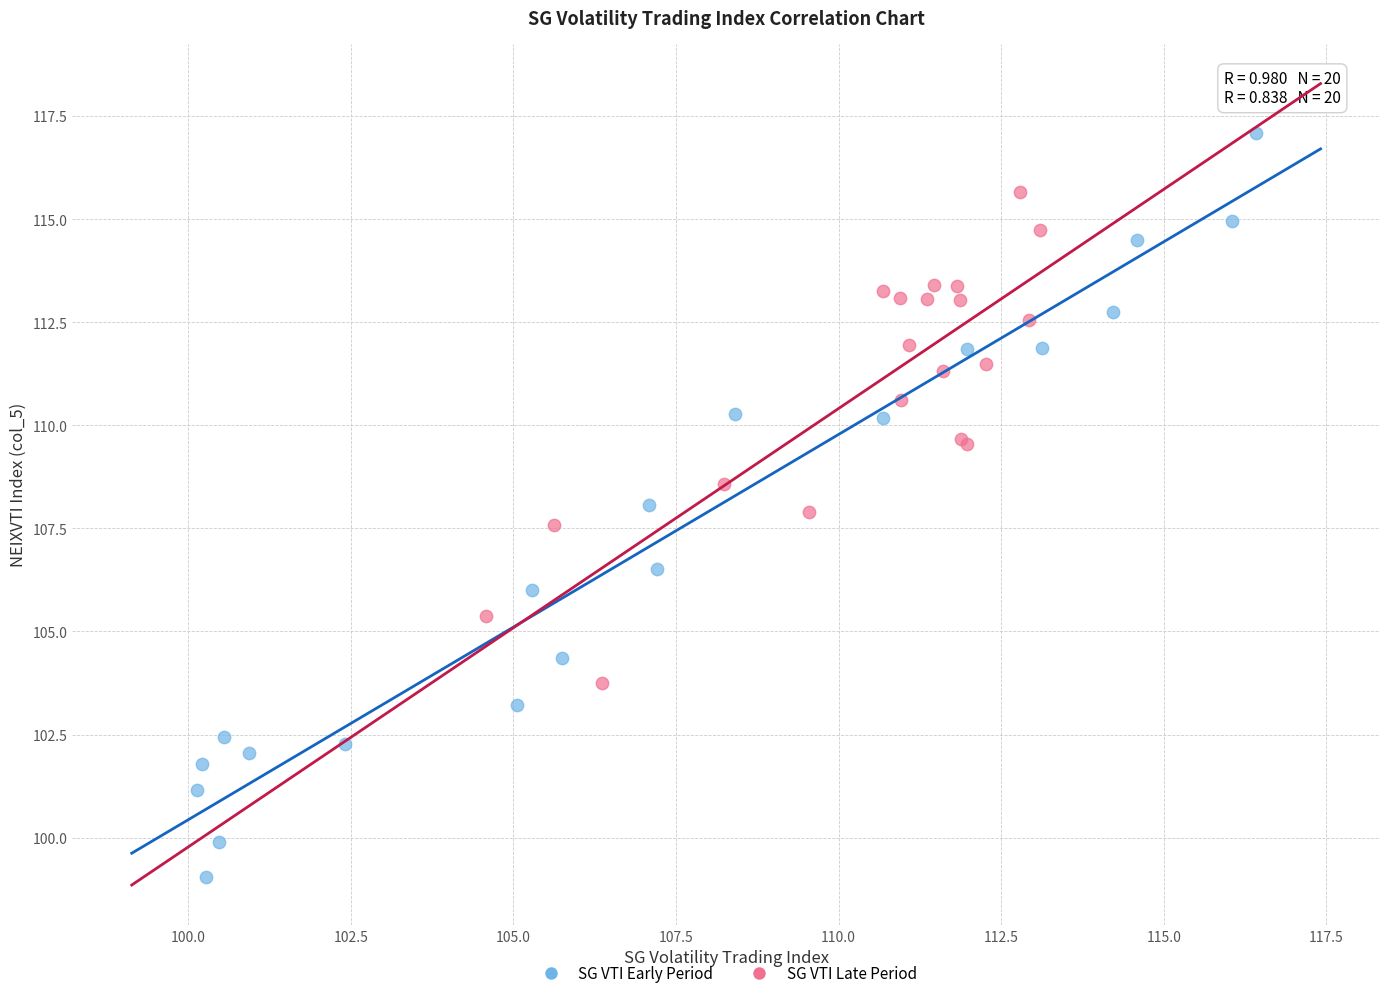

Which series contains the highest Y value?

SG VTI Early Period